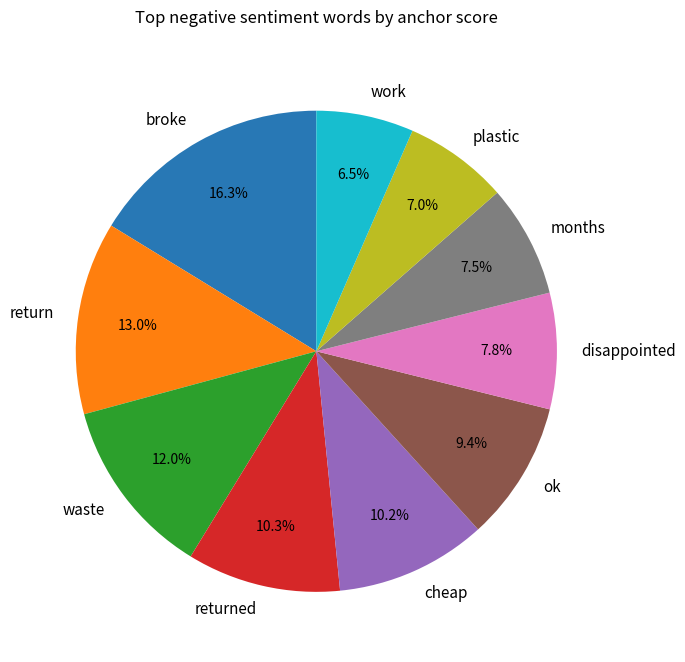

Does cheap represent more than half of the total?

No